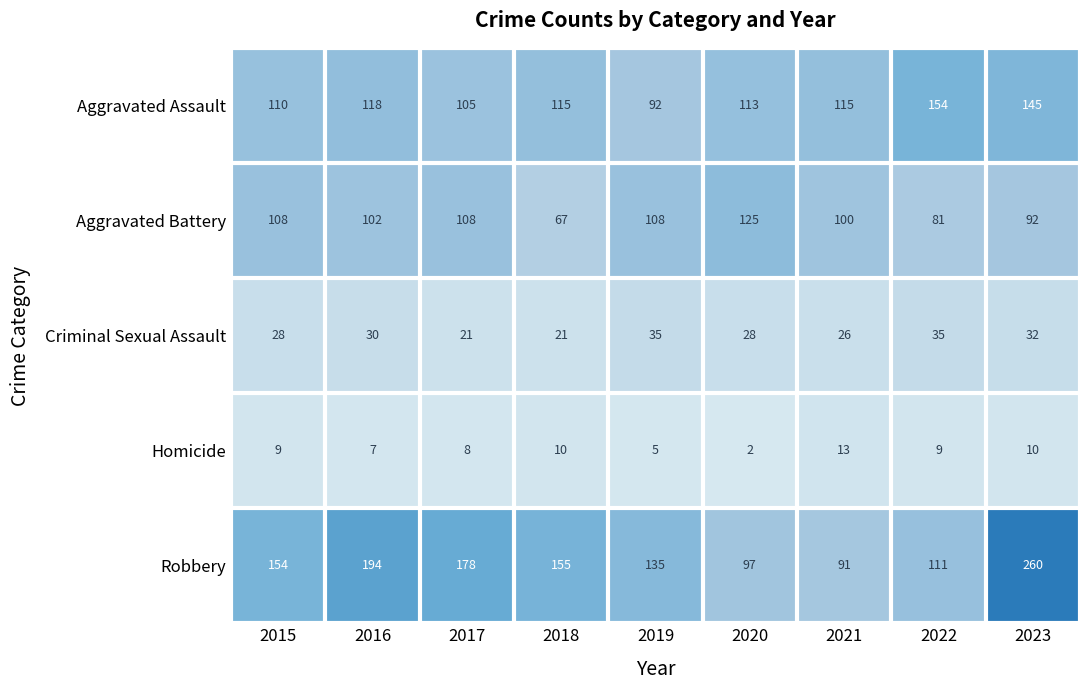

At 2021, list the series in order from largest to smallest.

Aggravated Assault, Aggravated Battery, Robbery, Criminal Sexual Assault, Homicide